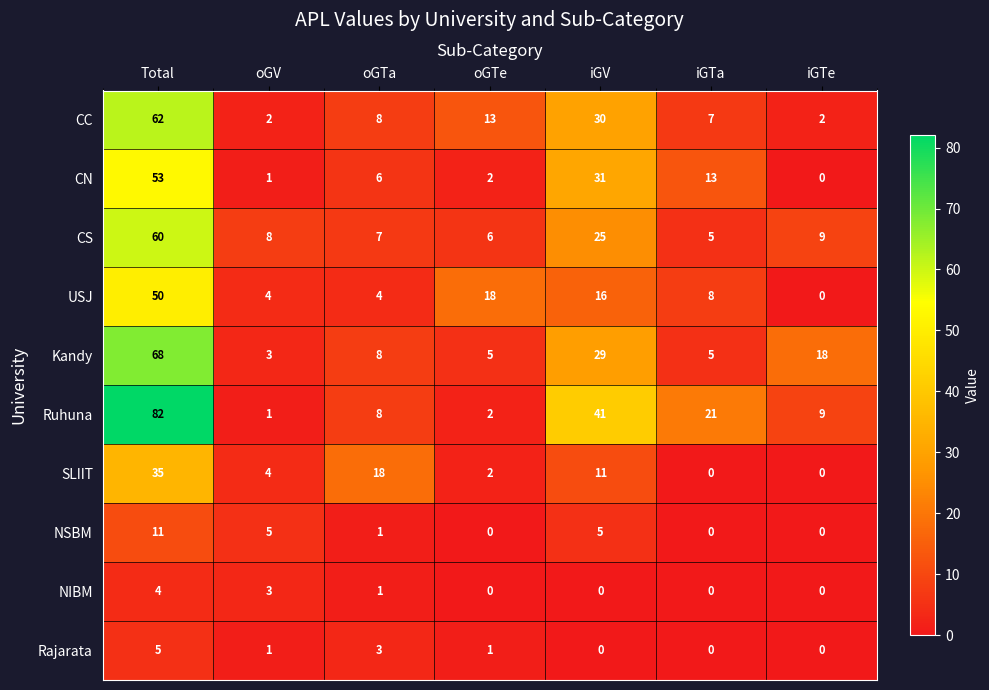

Which series has the largest total across all categories?

Ruhuna